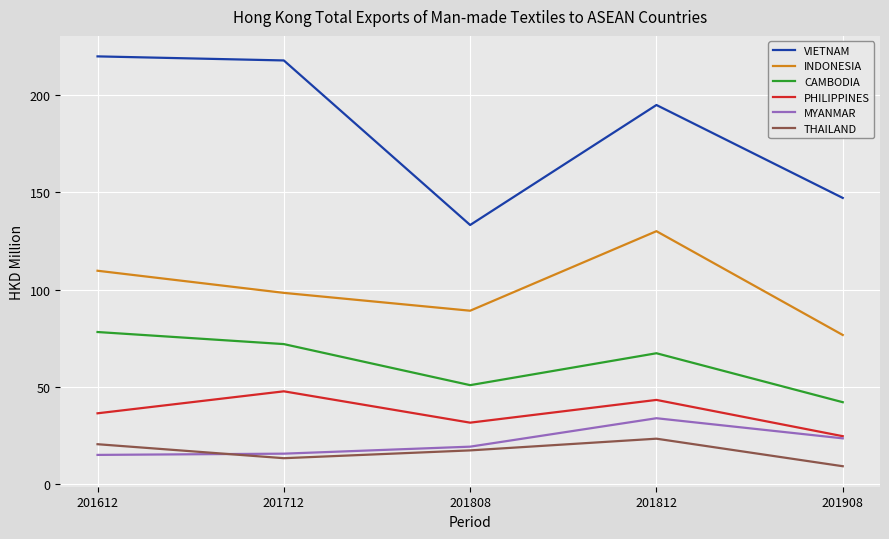

What is the minimum value shown in the chart?

9.3